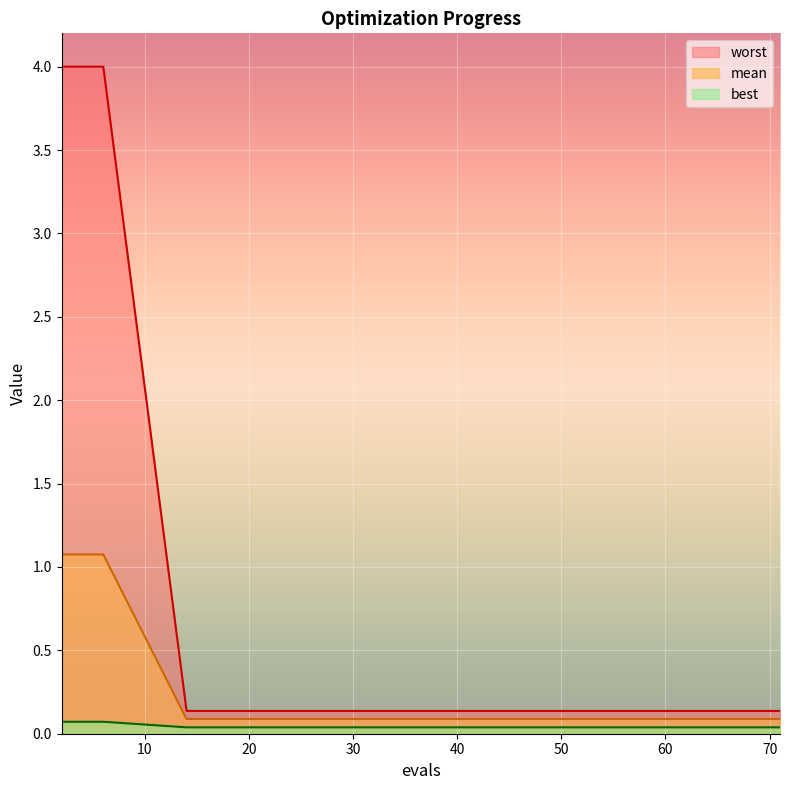

True or false: best has a value of 0.7 at 6.

False